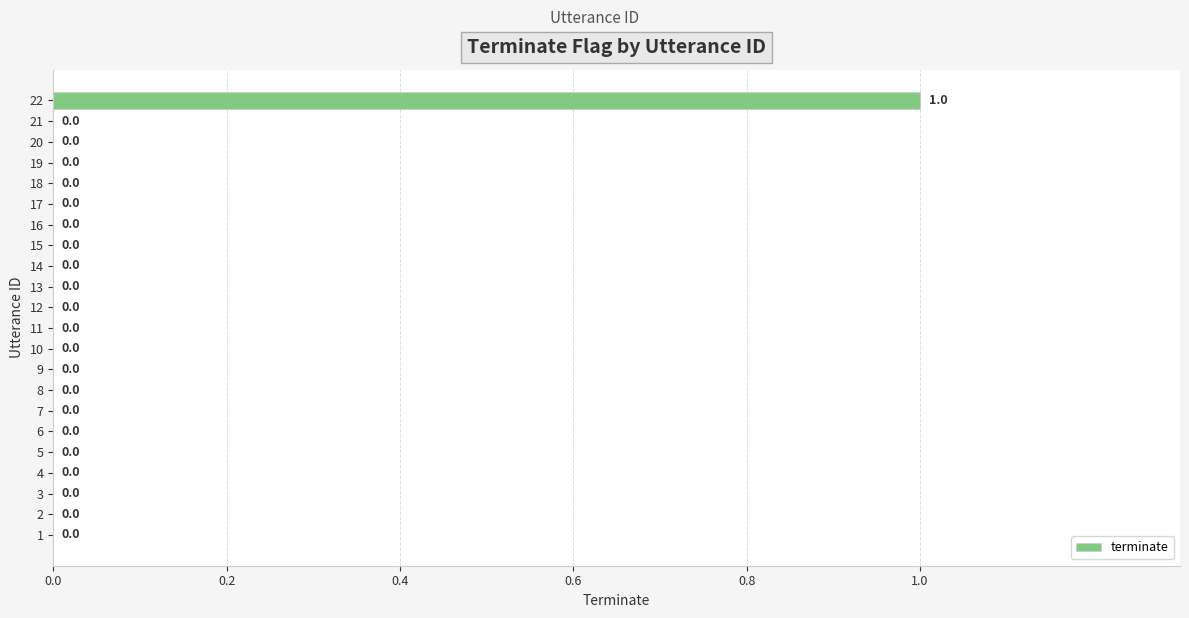

The chart shows a value of 0 at 20. True or false?

True